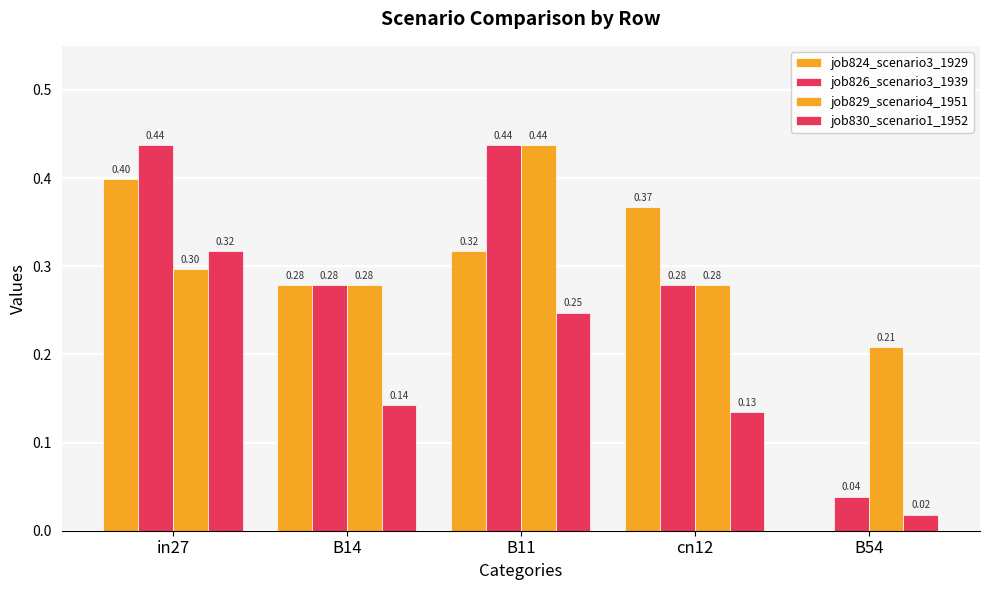

What is the total value across all series at B11?

1.4